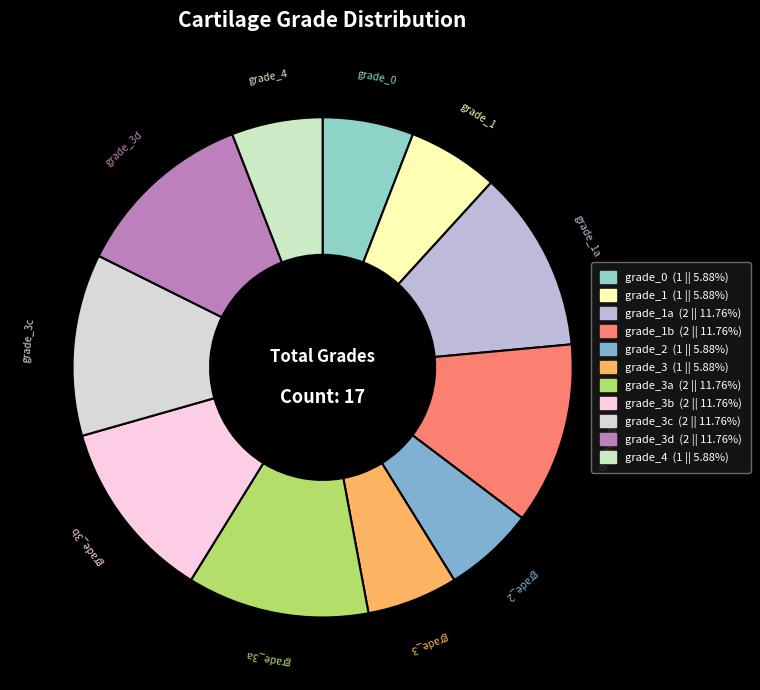

Which slice is the largest?

grade_1a